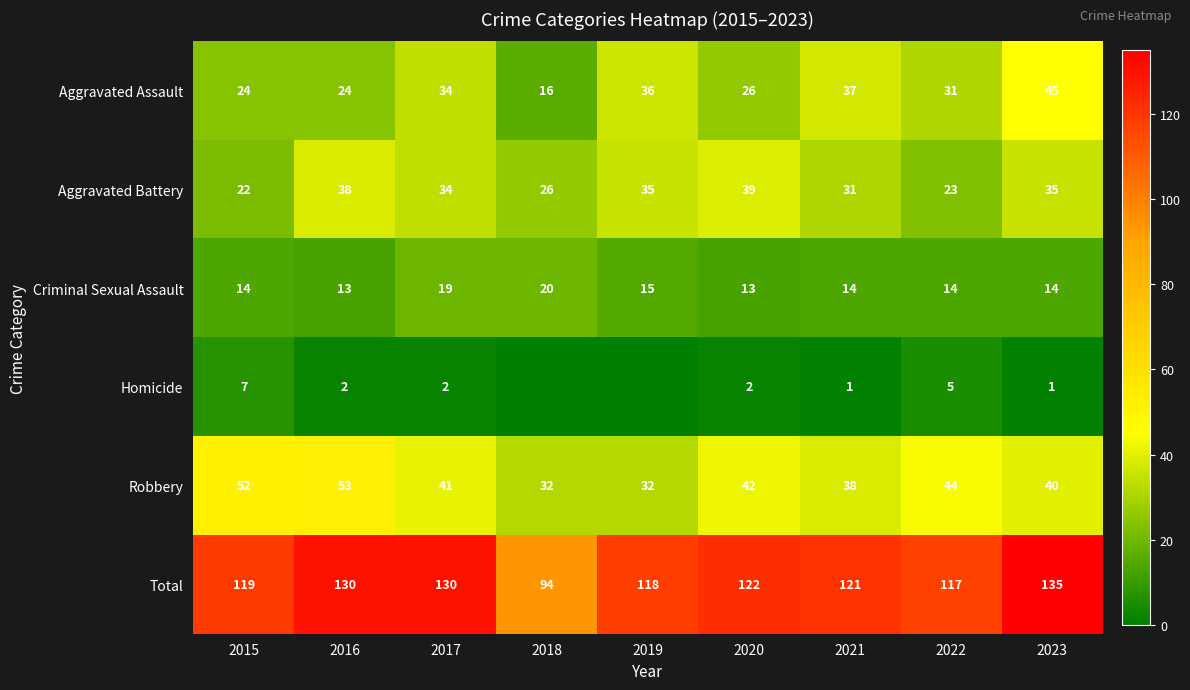

What is the sum of the Criminal Sexual Assault values at 2023 and 2017?

33